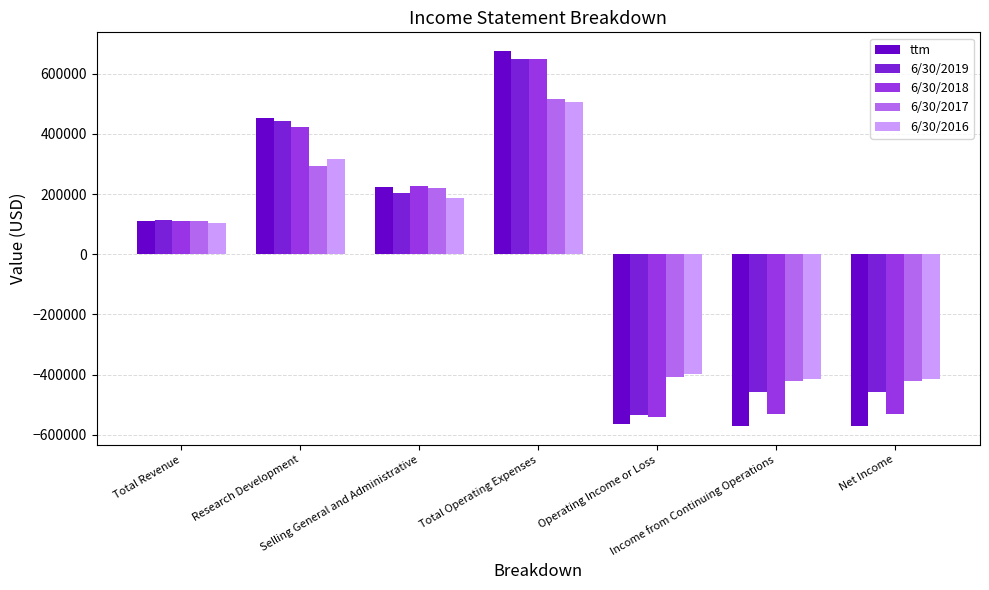

What is the sum of all 6/30/2019 values?

-32689